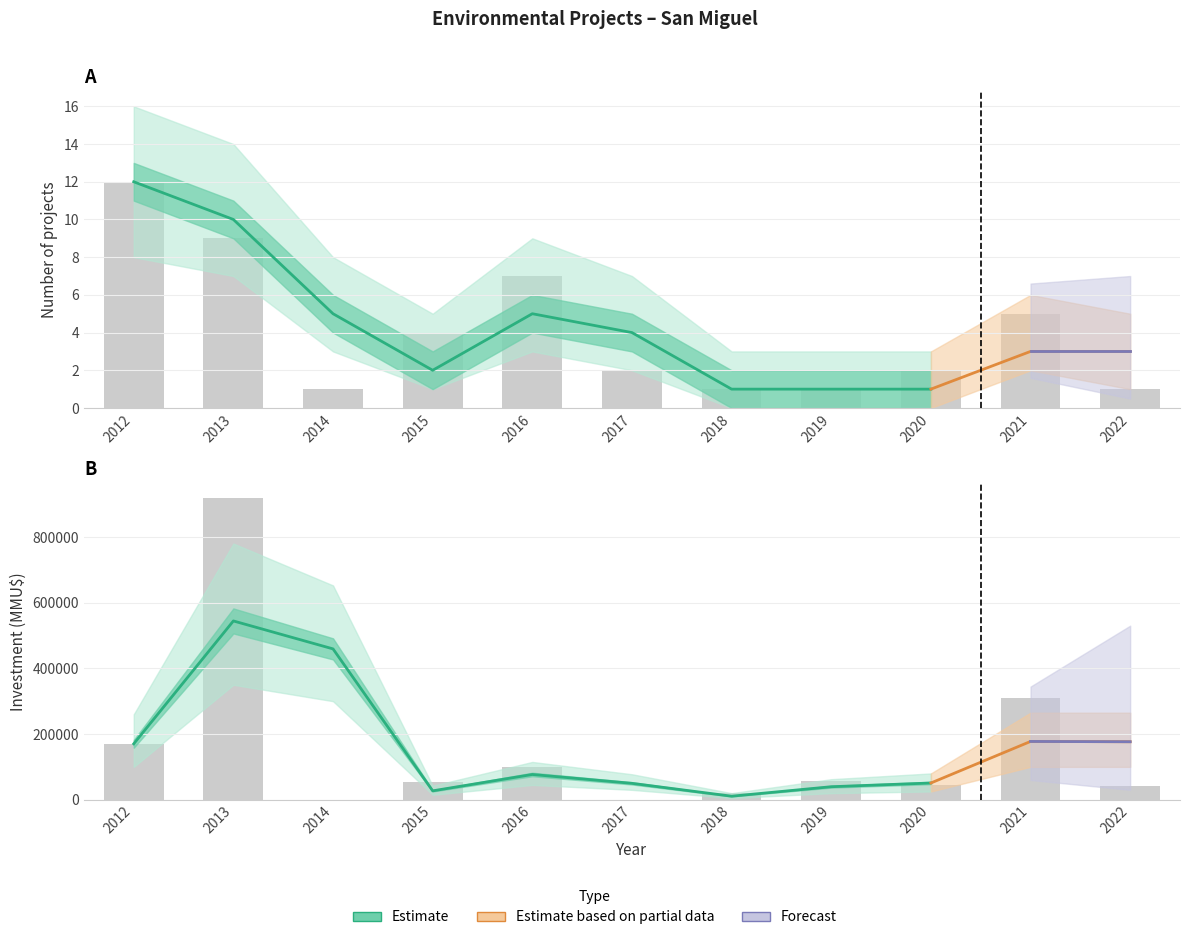

Is the value of Count at 2017 greater than the value of Investment_sum at 2020?

No